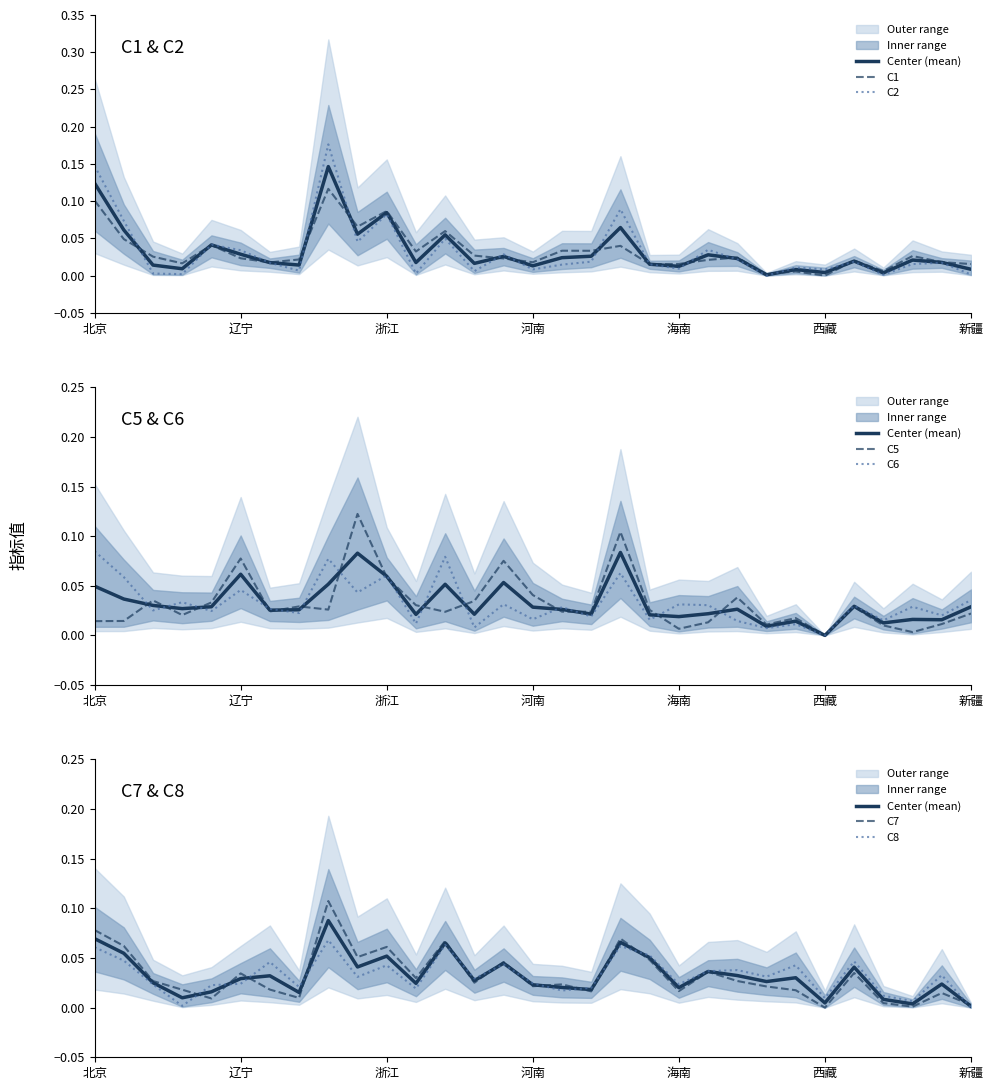

How many categories are shown in the chart?

31